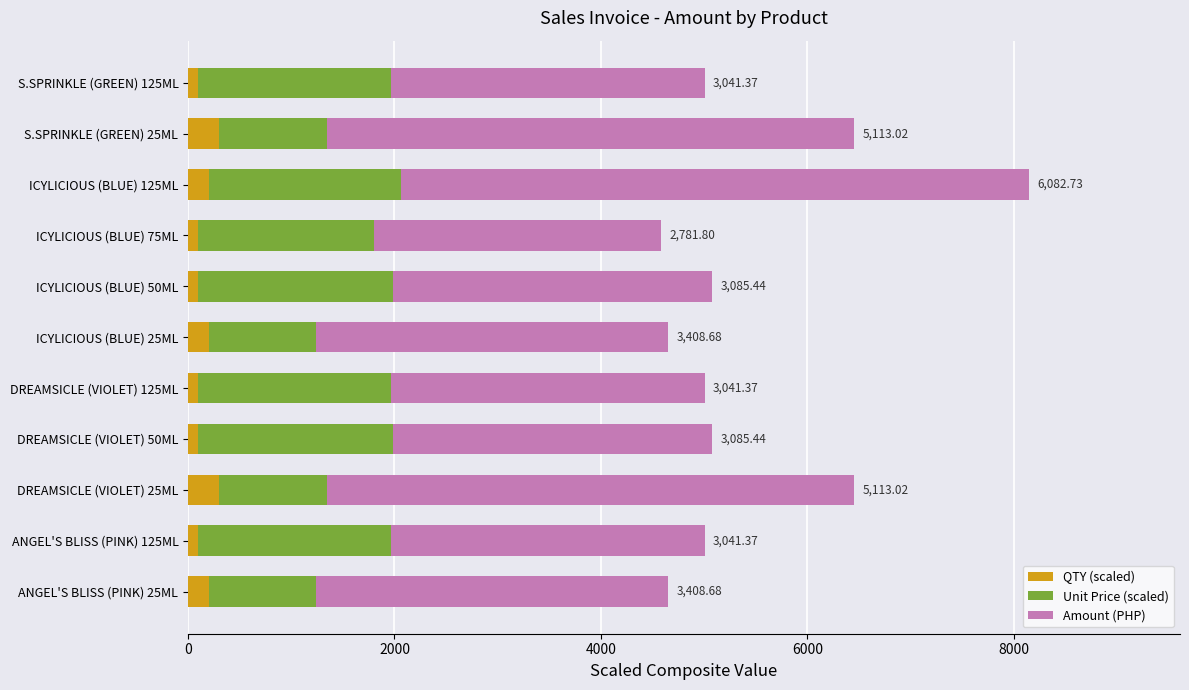

What is the sum of all QTY (scaled) values?

1800.0